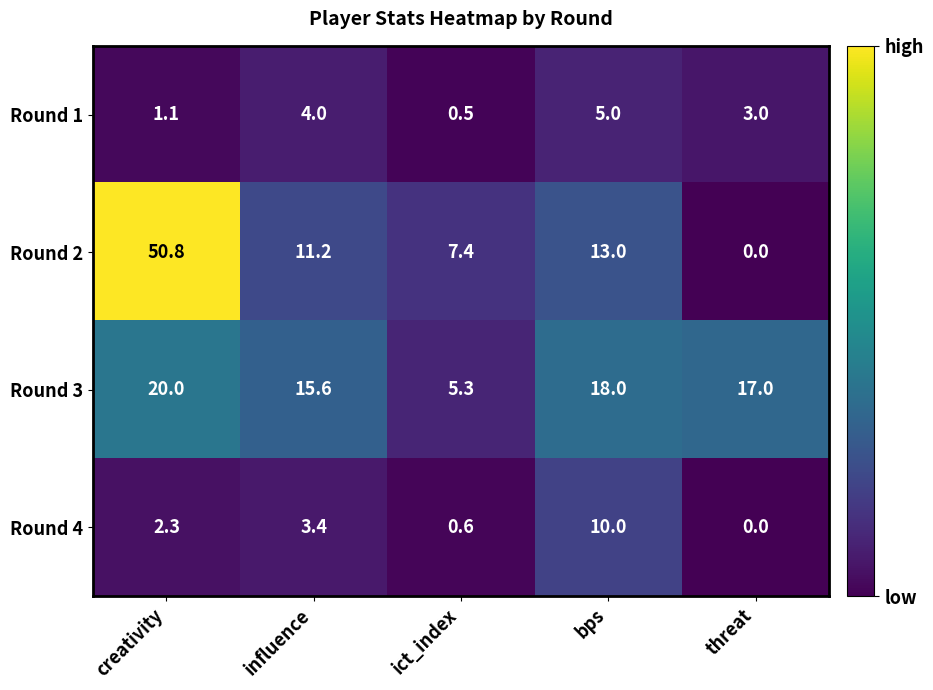

What is the greatest value displayed?

50.8